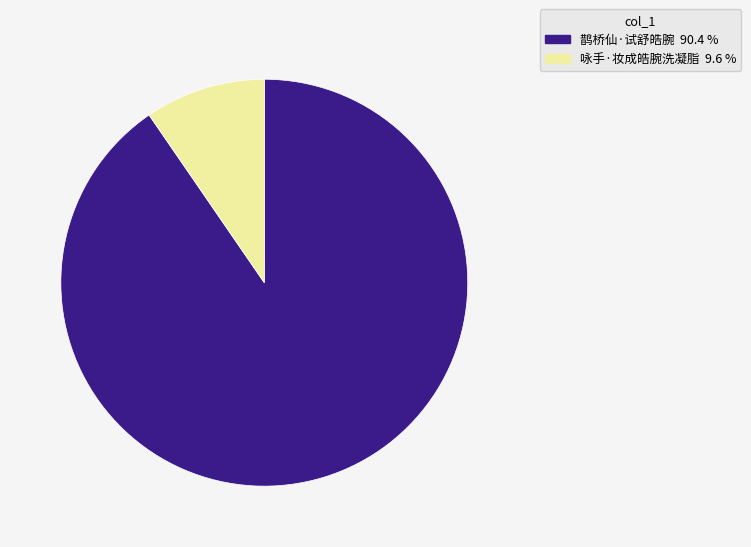

Combined, do 鹊桥仙·试舒皓腕 and 咏手·妆成皓腕洗凝脂 account for over 50%?

Yes